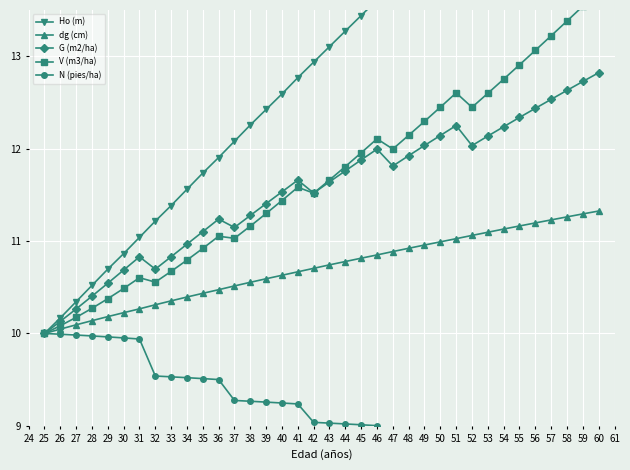

Between 35 and 39, which series saw the biggest shift?

Ho (m)